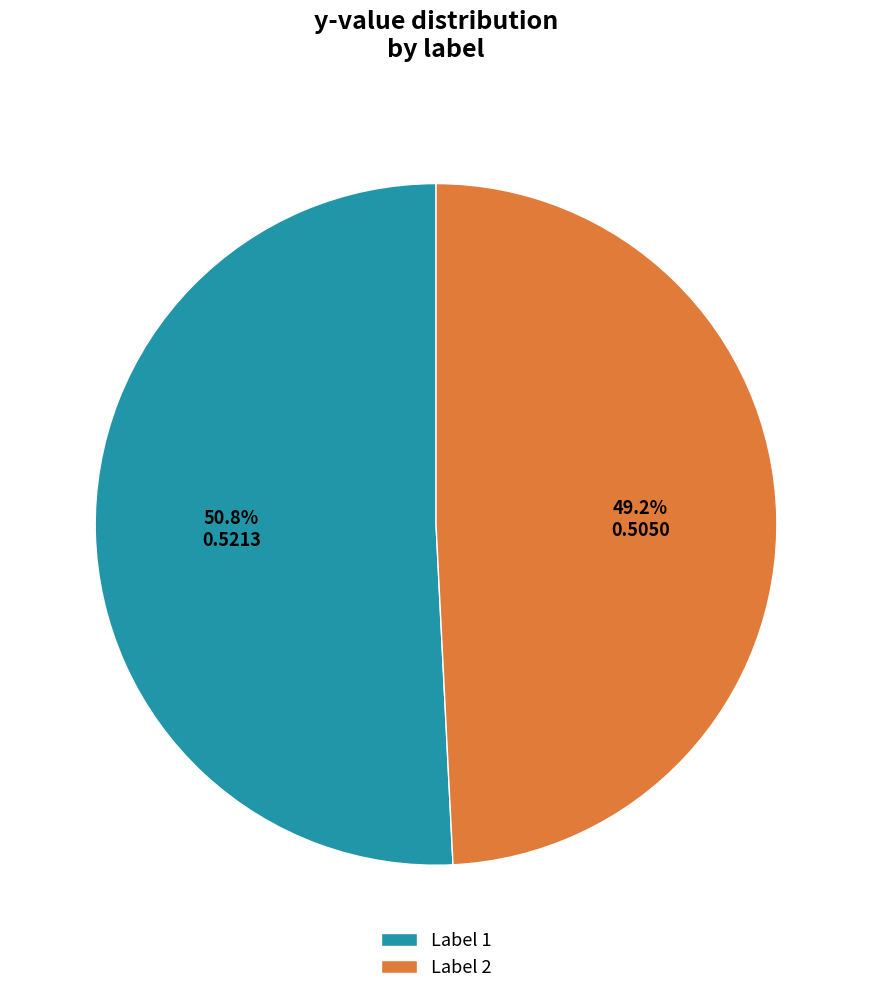

Does any single category account for the majority?

Yes